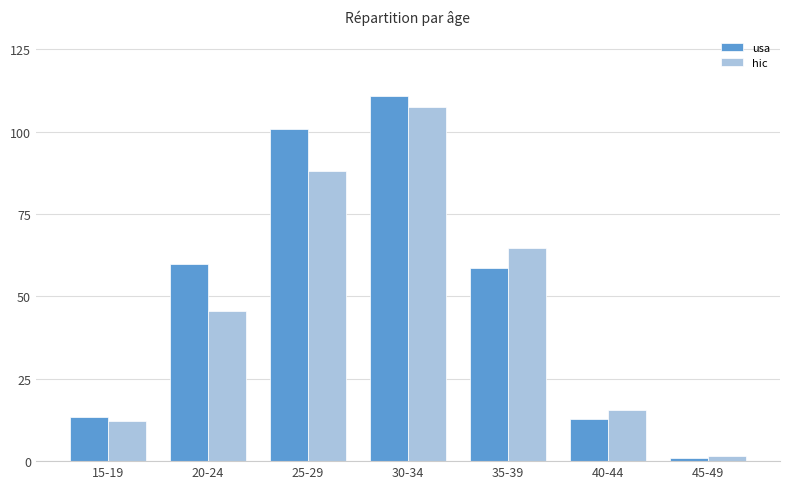

What is the minimum value shown in the chart?

0.8